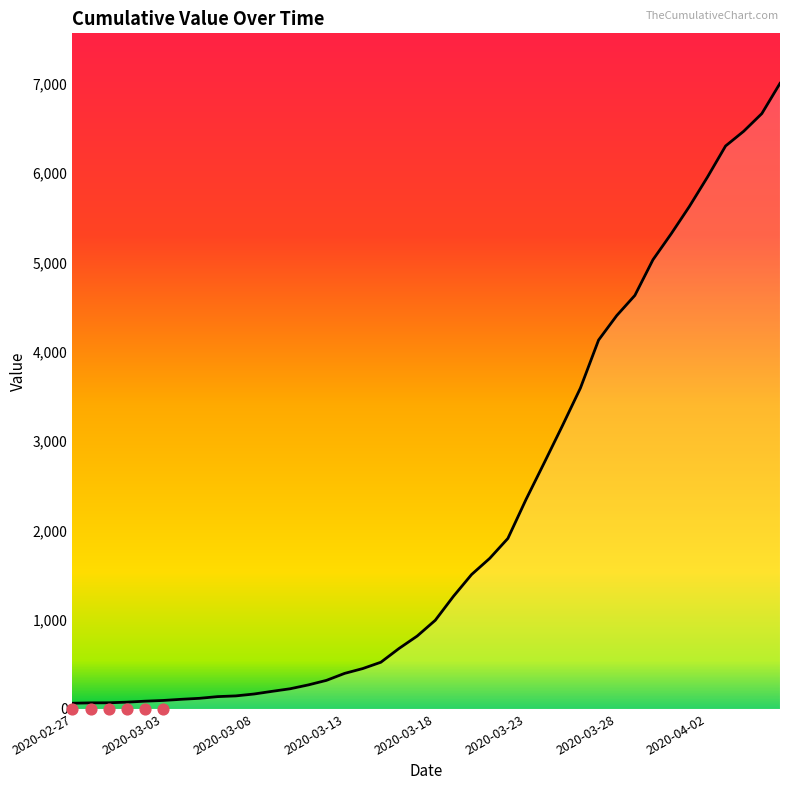

What is the change in value from 32 to 39?

+1974